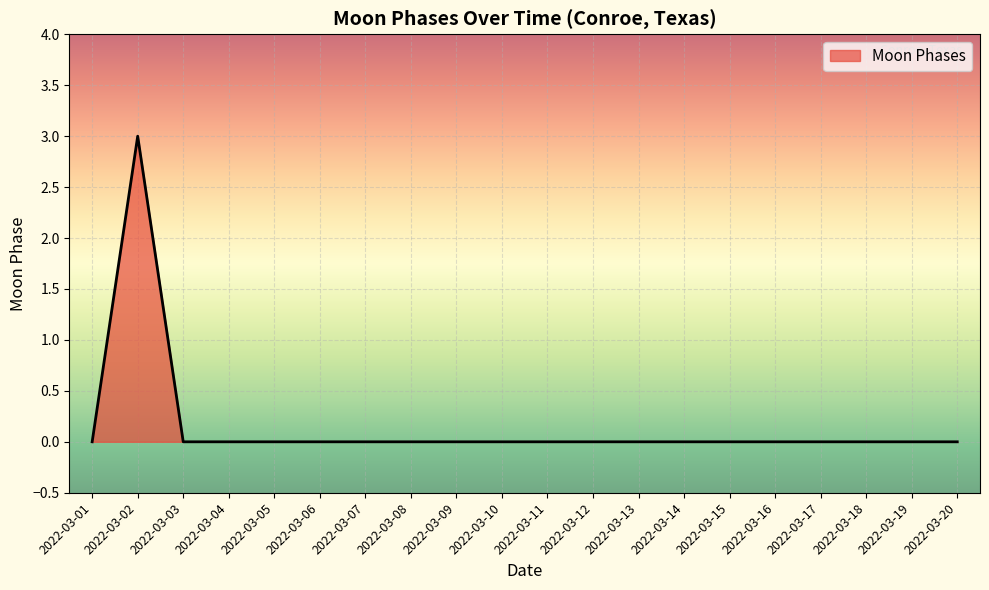

How many lines are shown in the chart?

1